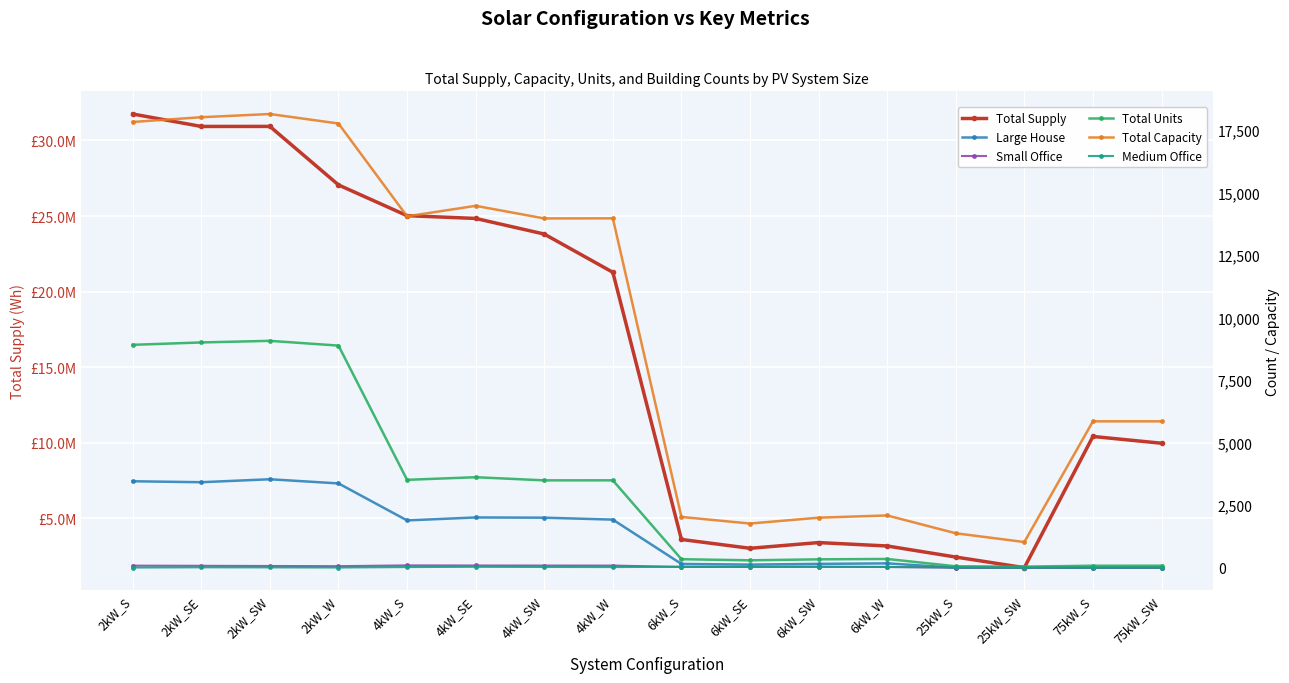

Reading left to right, extract all data points from this chart.

Total Supply: 2kW_S=31749148.8	2kW_SE=30927108.9	2kW_SW=30929218.5	2kW_W=27058904.3	4kW_S=25027225.4	4kW_SE=24843368.9	4kW_SW=23810074.7	4kW_W=21282558.3	6kW_S=3614014.0	6kW_SE=3029846.7	6kW_SW=3407774.3	6kW_W=3182324.7	25kW_S=2450330.0	25kW_SW=1748232.6	75kW_S=10425040.5	75kW_SW=9977717.5
Large House: 2kW_S=3454.0	2kW_SE=3416.0	2kW_SW=3534.0	2kW_W=3368.0	4kW_S=1889.0	4kW_SE=2007.0	4kW_SW=1998.0	4kW_W=1921.0	6kW_S=149.0	6kW_SE=123.0	6kW_SW=151.0	6kW_W=172.0	25kW_S=0.0	25kW_SW=0.0	75kW_S=0.0	75kW_SW=0.0
Small Office: 2kW_S=81.0	2kW_SE=75.0	2kW_SW=67.0	2kW_W=60.0	4kW_S=91.0	4kW_SE=87.0	4kW_SW=85.0	4kW_W=84.0	6kW_S=29.0	6kW_SE=32.0	6kW_SW=36.0	6kW_W=29.0	25kW_S=0.0	25kW_SW=0.0	75kW_S=0.0	75kW_SW=0.0
Total Units: 2kW_S=8908.0	2kW_SE=9003.0	2kW_SW=9067.0	2kW_W=8877.0	4kW_S=3511.0	4kW_SE=3616.0	4kW_SW=3490.0	4kW_W=3491.0	6kW_S=338.0	6kW_SE=294.0	6kW_SW=333.0	6kW_W=348.0	25kW_S=55.0	25kW_SW=41.0	75kW_S=78.0	75kW_SW=78.0
Total Capacity: 2kW_S=17816.0	2kW_SE=18006.0	2kW_SW=18134.0	2kW_W=17754.0	4kW_S=14044.0	4kW_SE=14464.0	4kW_SW=13960.0	4kW_W=13964.0	6kW_S=2028.0	6kW_SE=1764.0	6kW_SW=1998.0	6kW_W=2088.0	25kW_S=1375.0	25kW_SW=1025.0	75kW_S=5850.0	75kW_SW=5850.0
Medium Office: 2kW_S=5.0	2kW_SE=14.0	2kW_SW=11.0	2kW_W=6.0	4kW_S=24.0	4kW_SE=34.0	4kW_SW=28.0	4kW_W=24.0	6kW_S=36.0	6kW_SE=34.0	6kW_SW=33.0	6kW_W=27.0	25kW_S=10.0	25kW_SW=3.0	75kW_S=1.0	75kW_SW=4.0